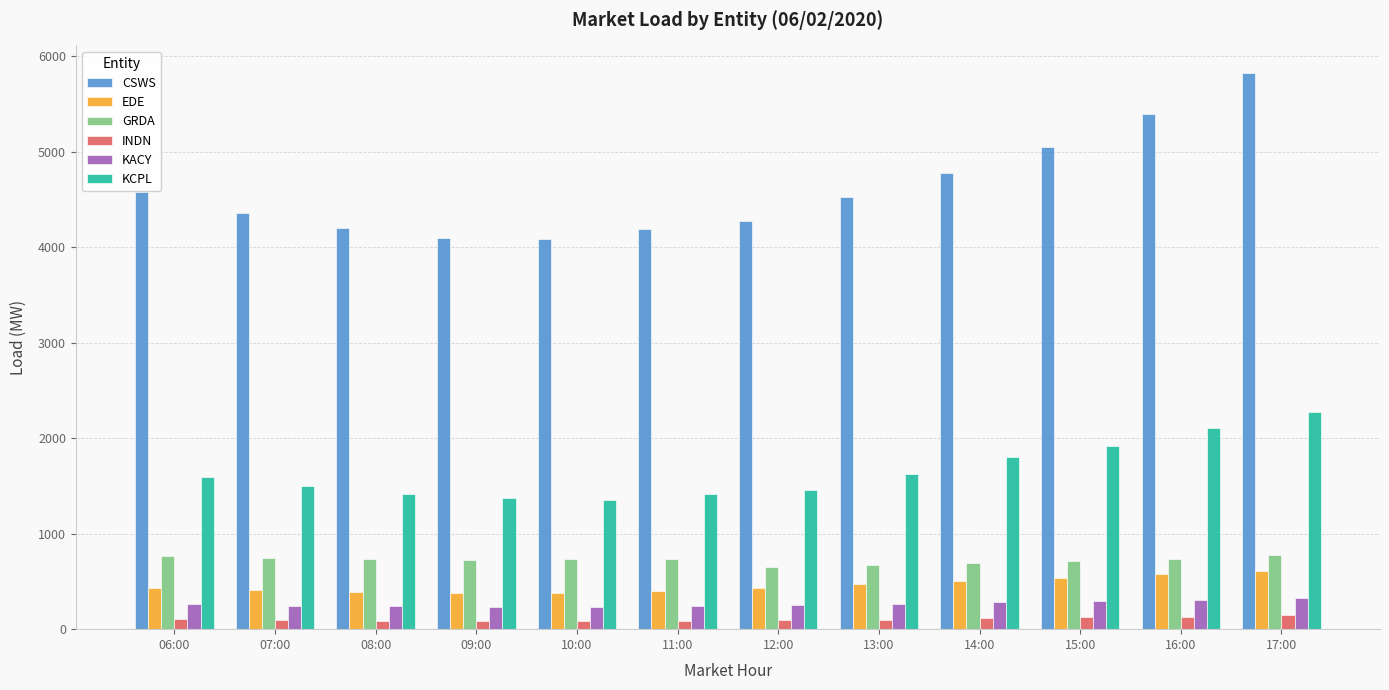

What is the difference between the CSWS values at 17:00 and 08:00?

1622.1